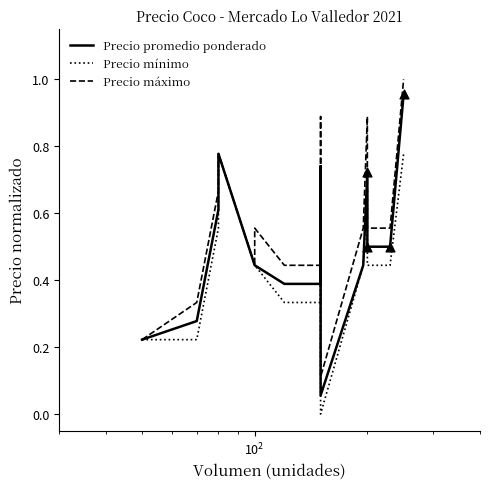

At how many categories does at least one series exceed 0?

18